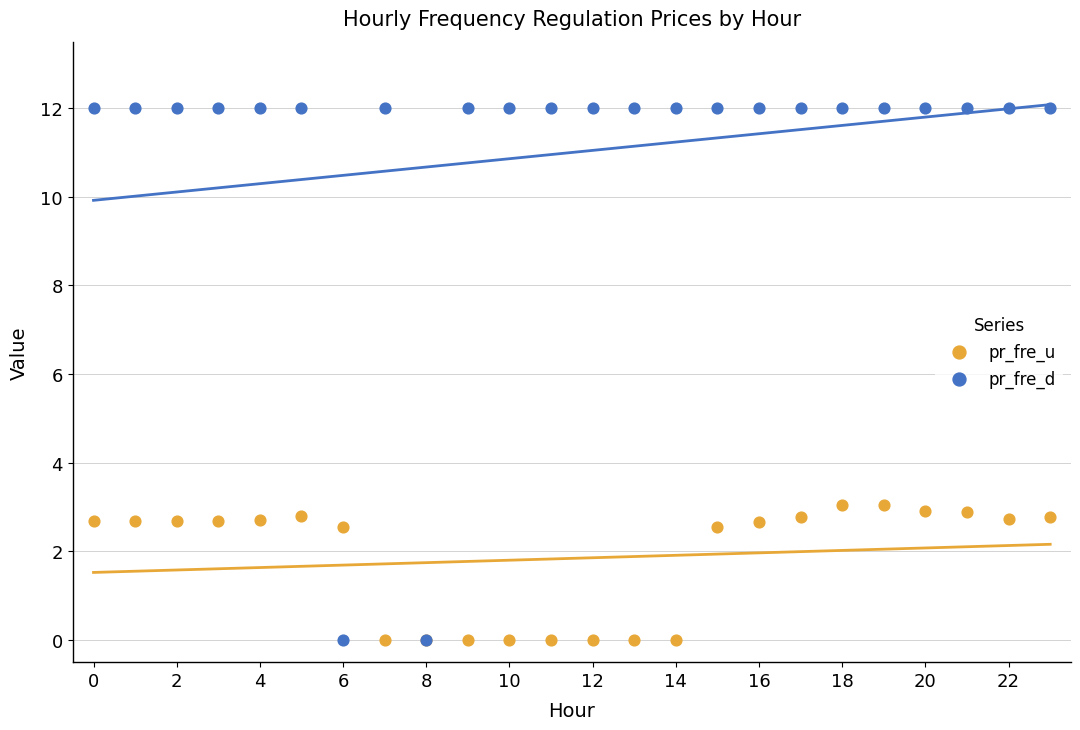

What are all the series names shown in the legend?

pr_fre_u, pr_fre_d